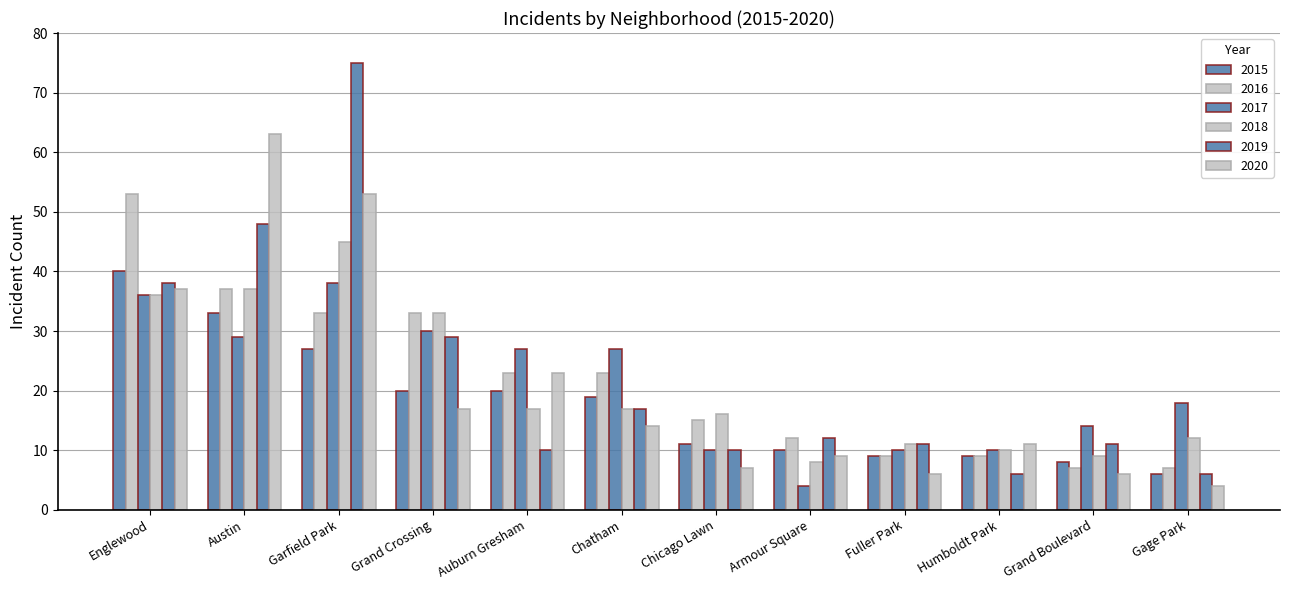

What is the difference between the second highest and minimum values in the 2015 series?

27